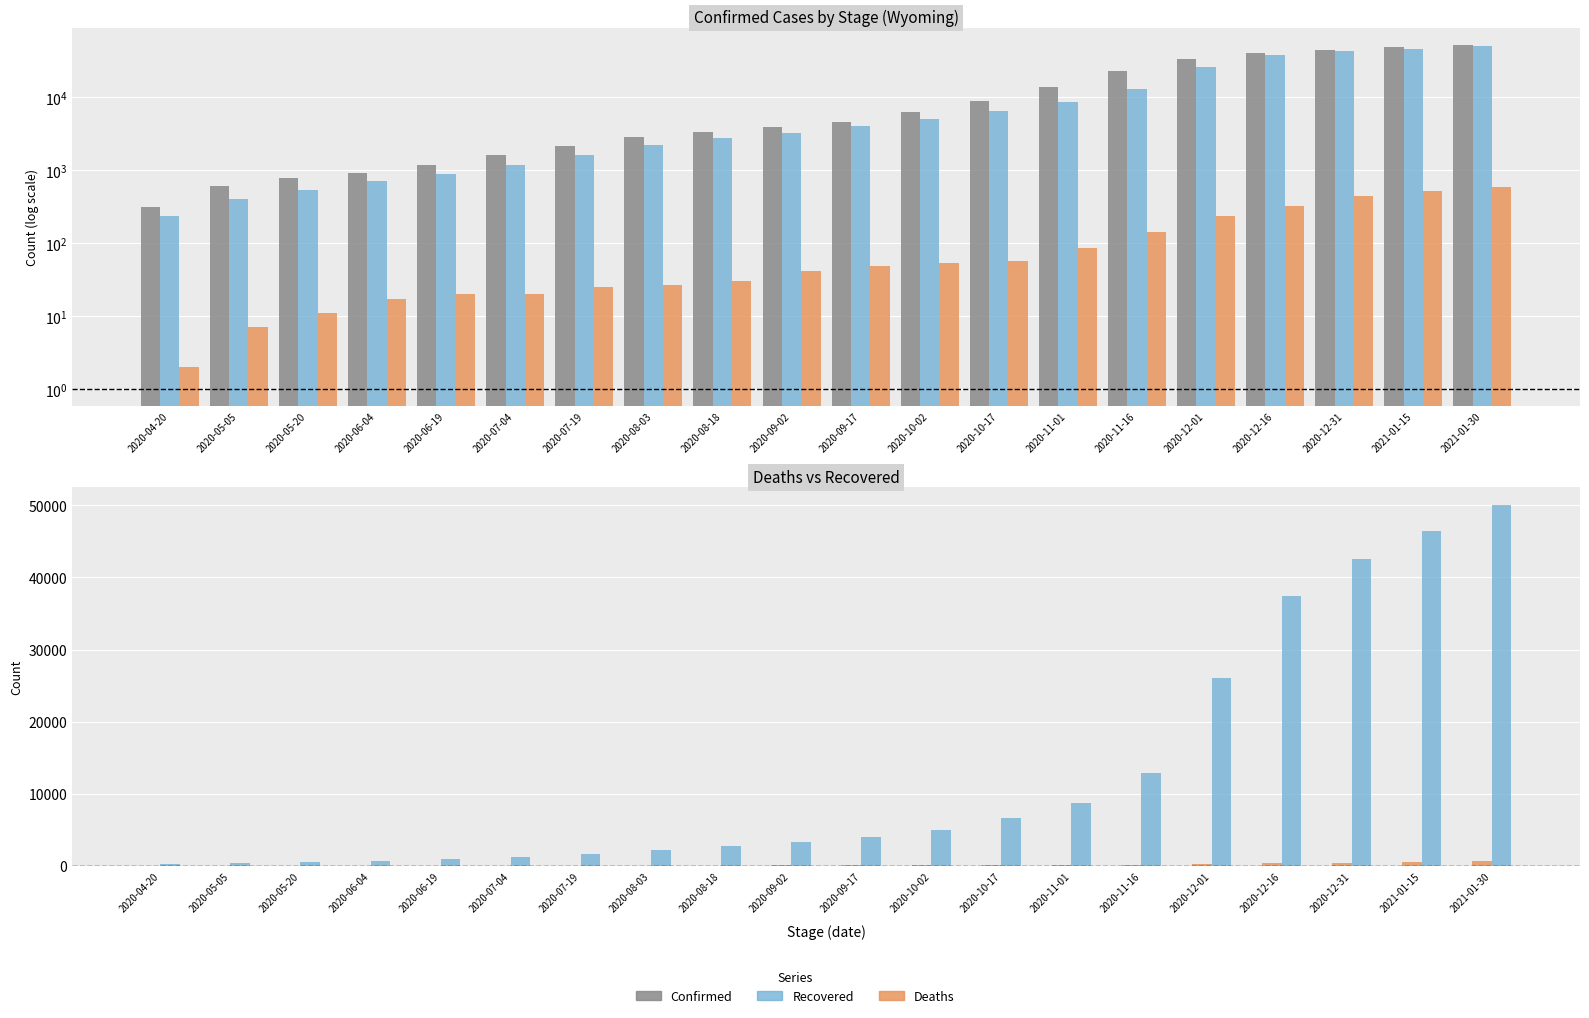

Is the value of Deaths at 2020-06-19 greater than the value of Confirmed at 2021-01-30?

No